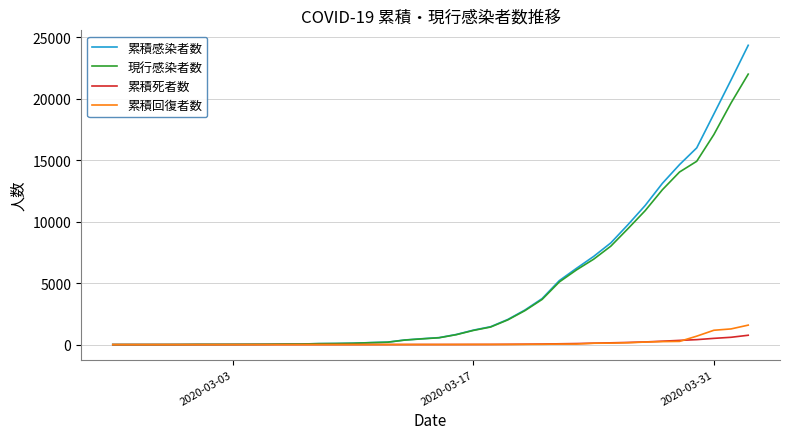

Which series has the largest total across all categories?

累積感染者数